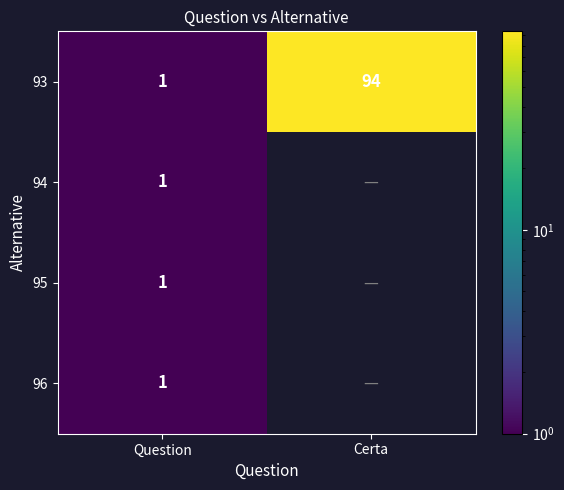

The 96 series shows 0.5 at Question. True or false?

False